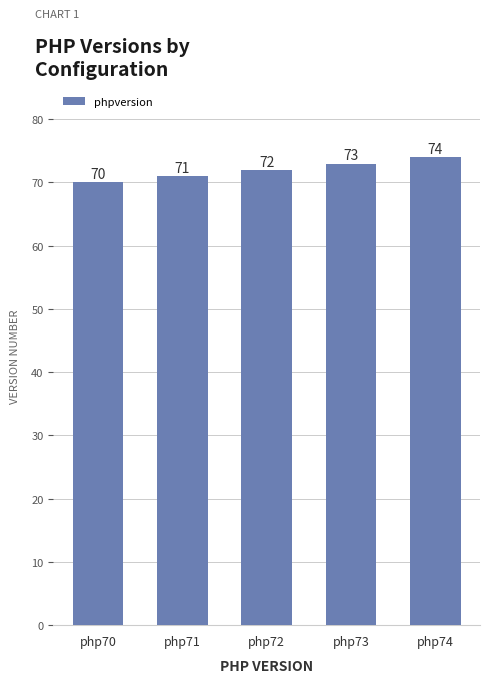

What is the sum of all values?

360